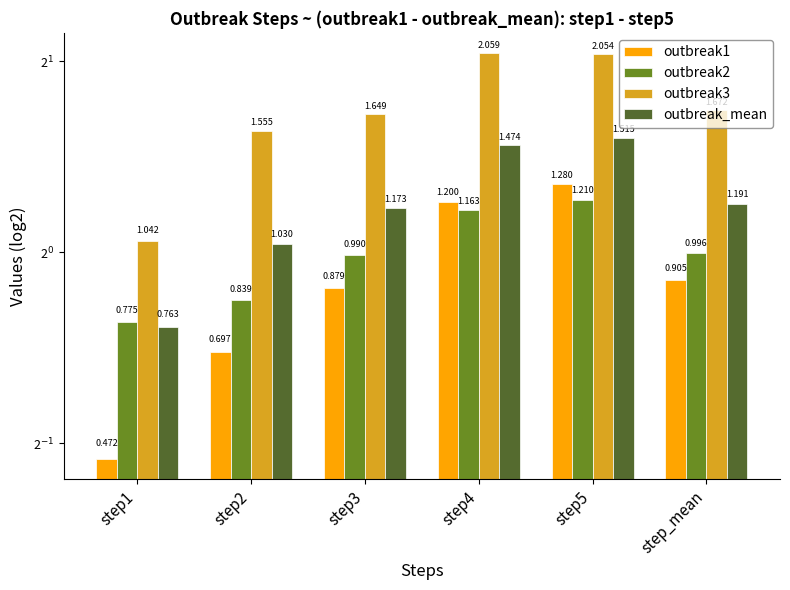

What is the spread (max minus min) of values at step4?

0.9